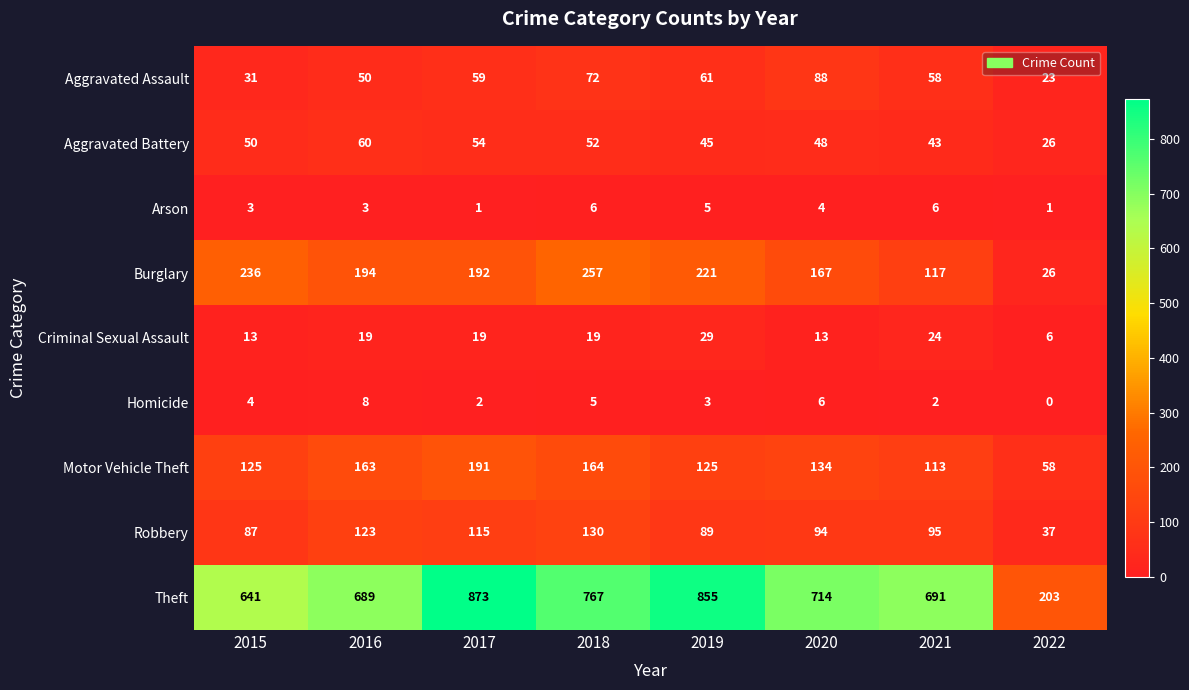

What is the total value across all series at 2015?

1190